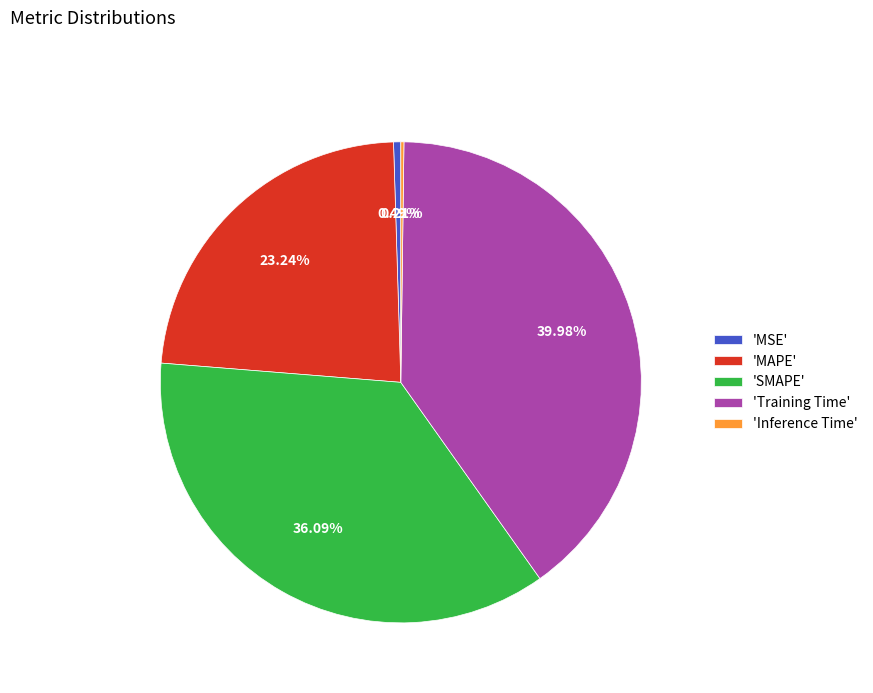

What is the largest slice in the pie chart?

'Training Time'